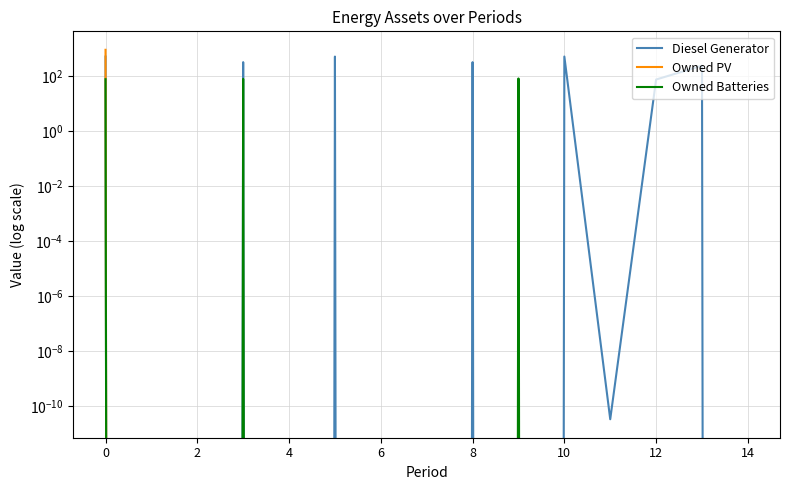

Rank the series by their maximum value, from highest to lowest.

Owned PV, Diesel Generator, Owned Batteries